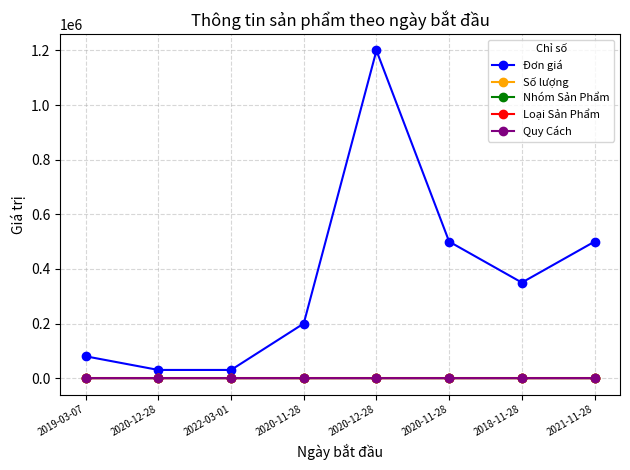

How many series are shown in this chart?

5